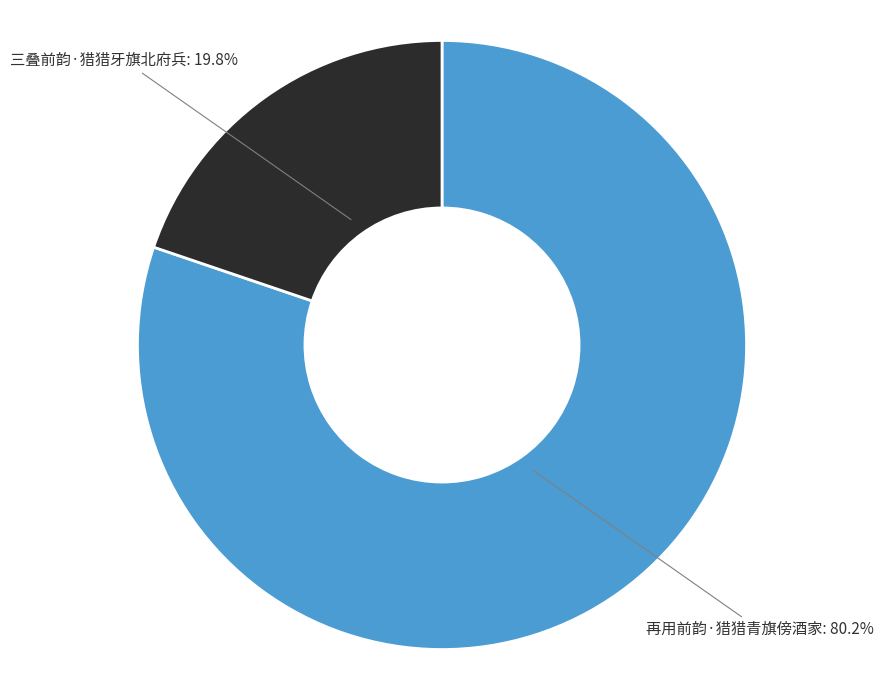

Is it true that 再用前韵·猎猎青旗傍酒家 is 80% of the pie?

True